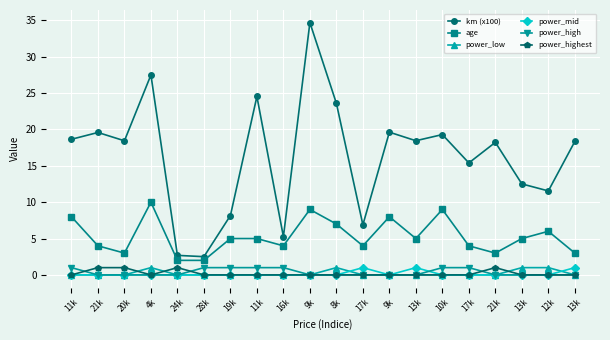

What are all the series names shown in the legend?

km (x100), age, power_low, power_mid, power_high, power_highest